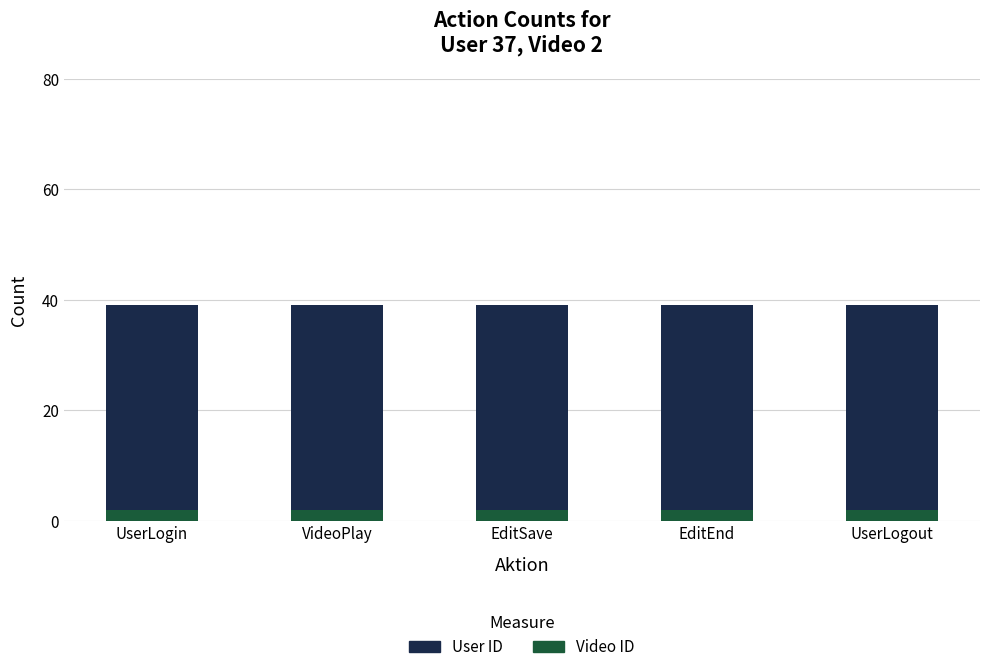

The Video ID series shows 2 at UserLogout. True or false?

True